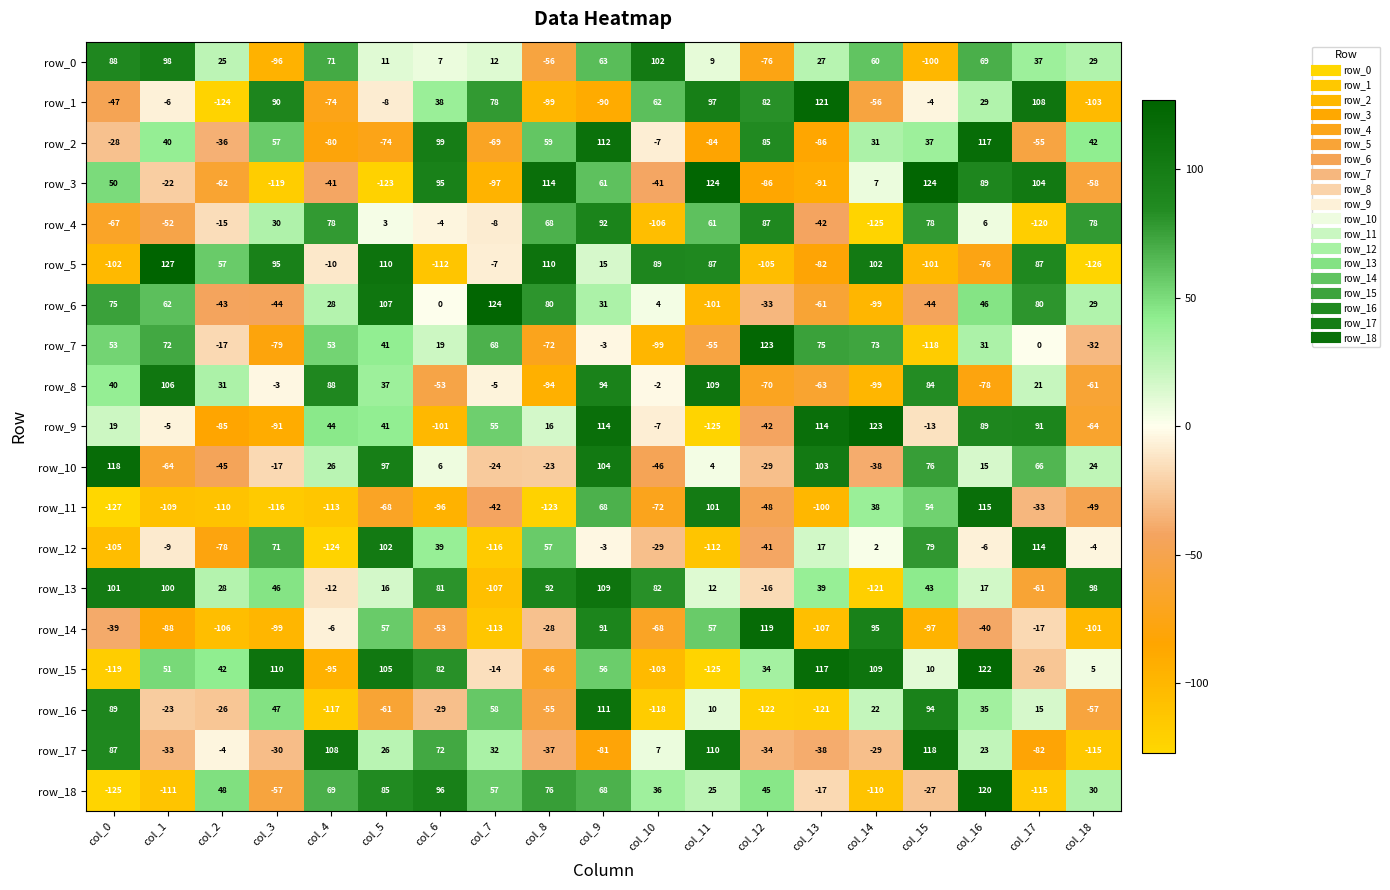

What is the maximum value for row_2?

117